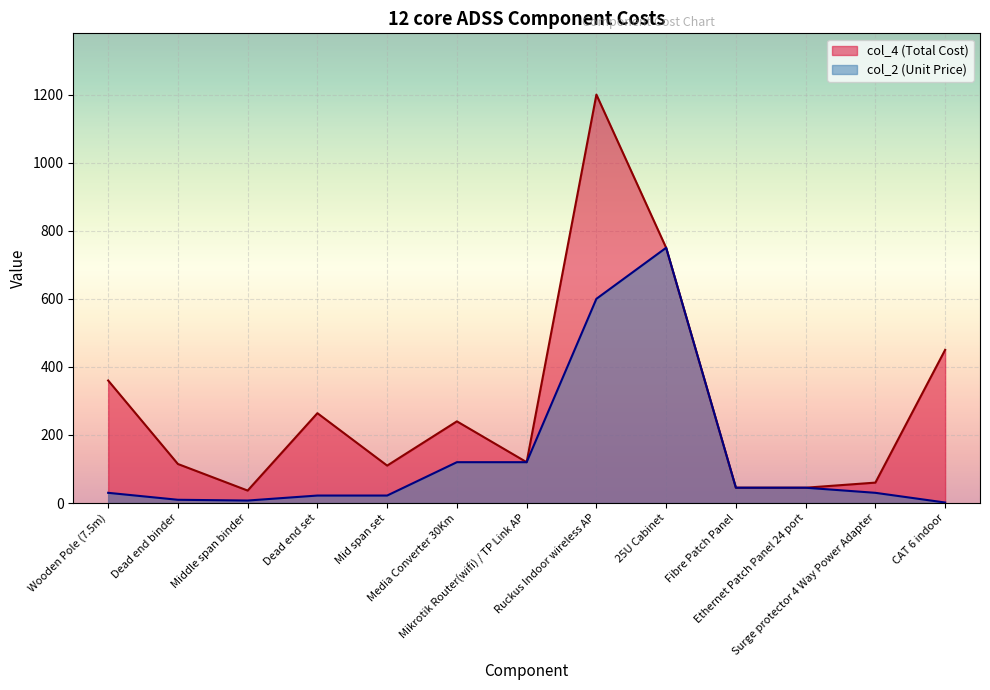

At how many categories does at least one series exceed 660?

2